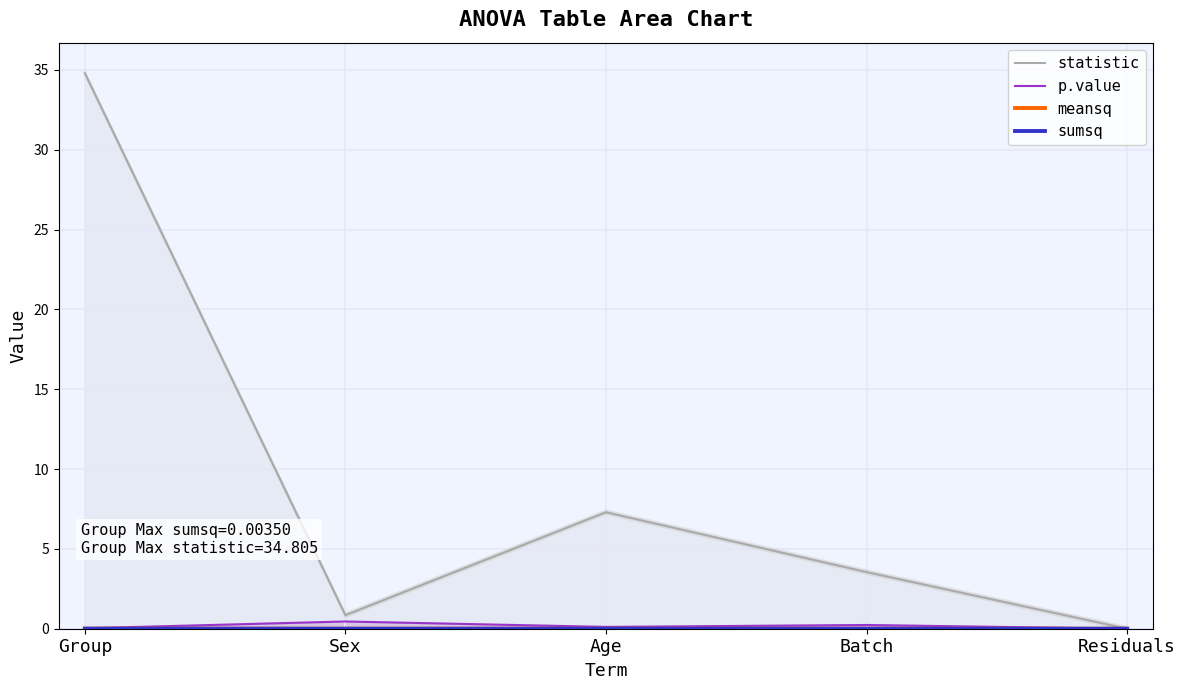

Where is the first local maximum for p.value?

Sex